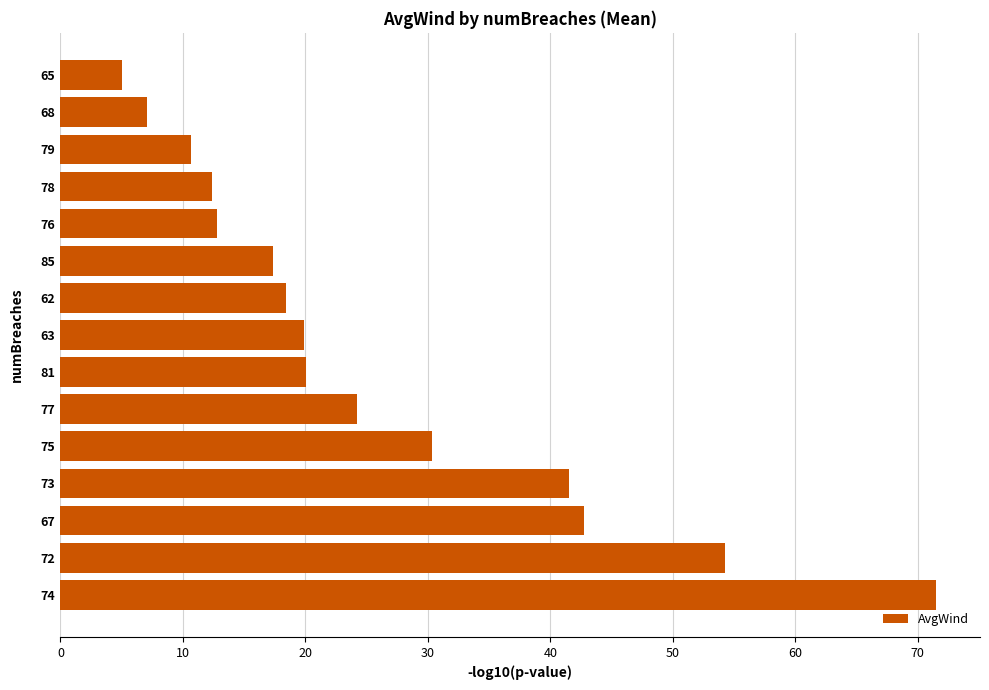

The chart shows a value of 44.4 at 75. True or false?

False